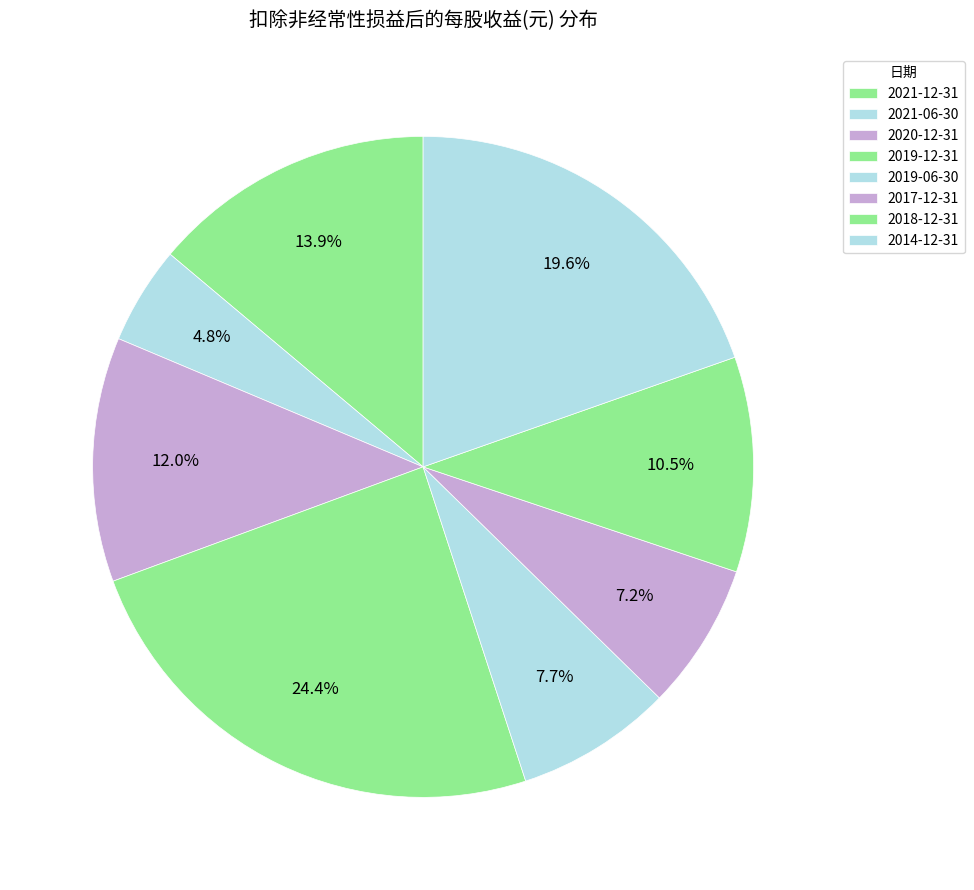

Combined, what portion of the pie is 2021-06-30 and 2014-12-31?

24.4%